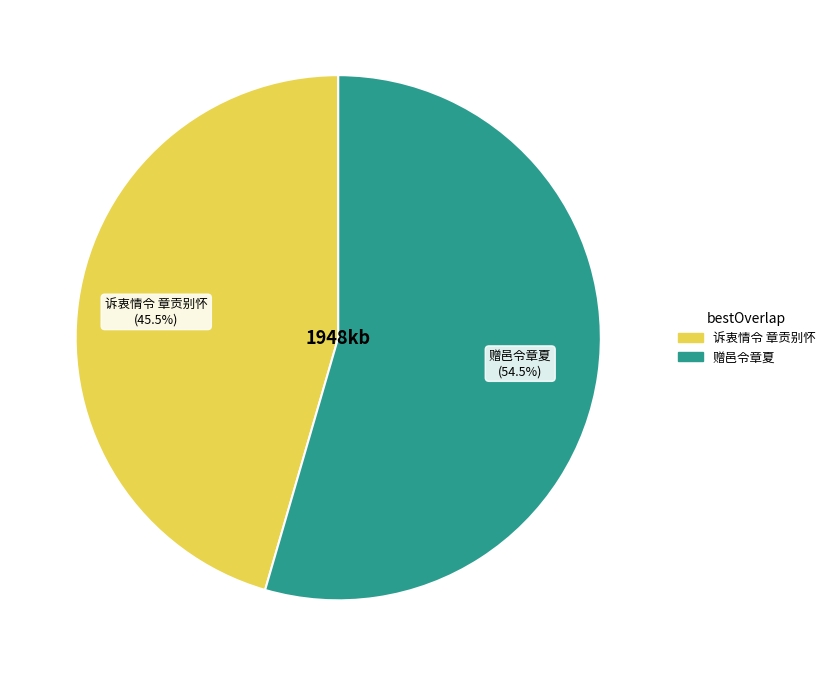

What is the ratio of the value at 赠邑令章夏 to the value at 诉衷情令 章贡别怀?

1.2